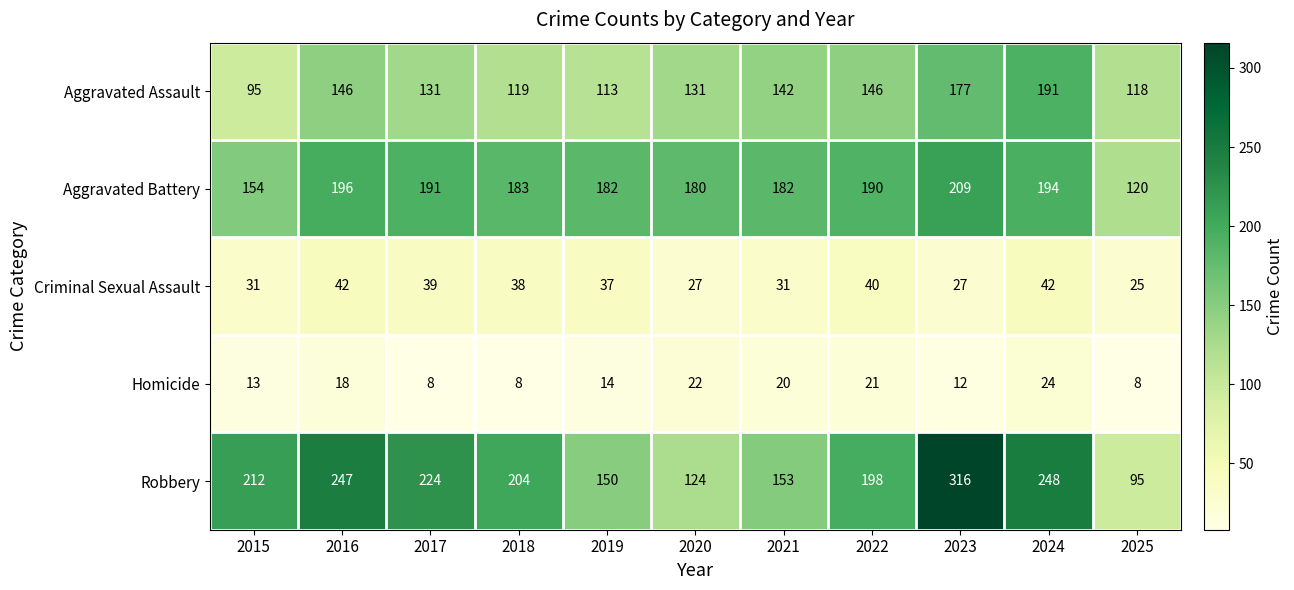

At 2017, list the series in order from smallest to largest.

Homicide, Criminal Sexual Assault, Aggravated Assault, Aggravated Battery, Robbery